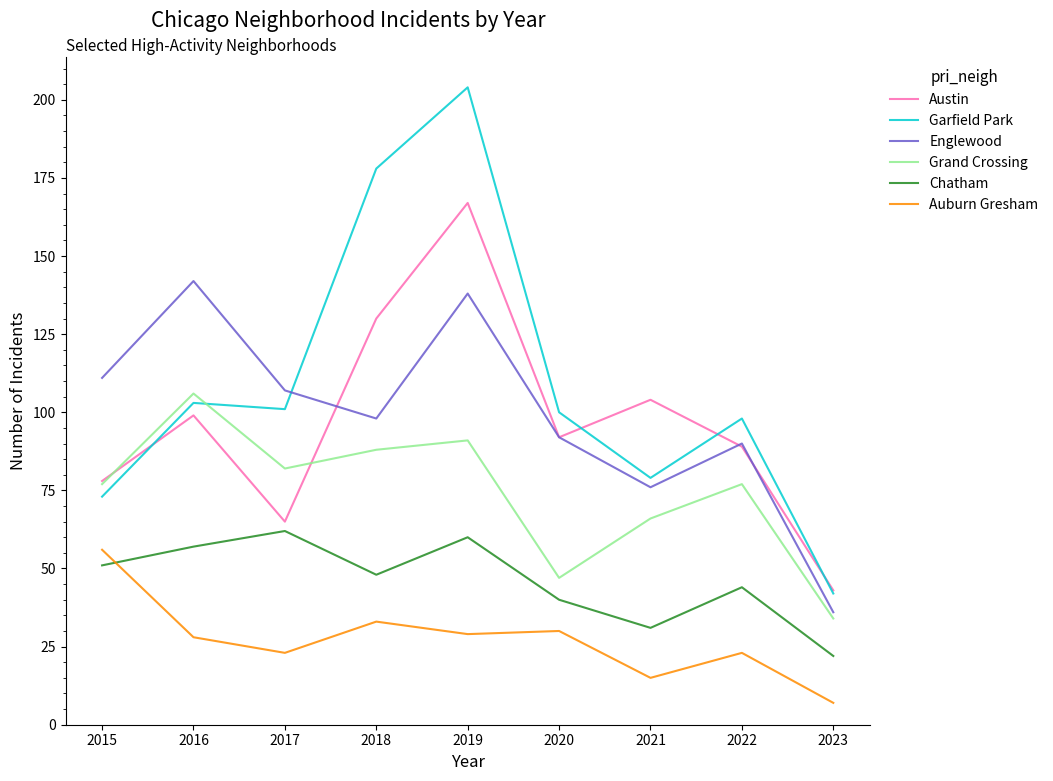

At which category does the chart reach its minimum across all series?

2023